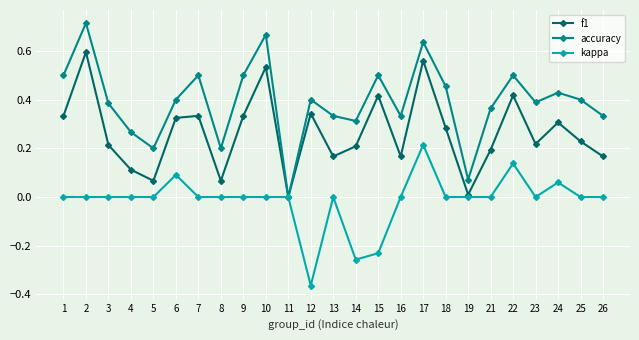

How many series are shown in this chart?

3